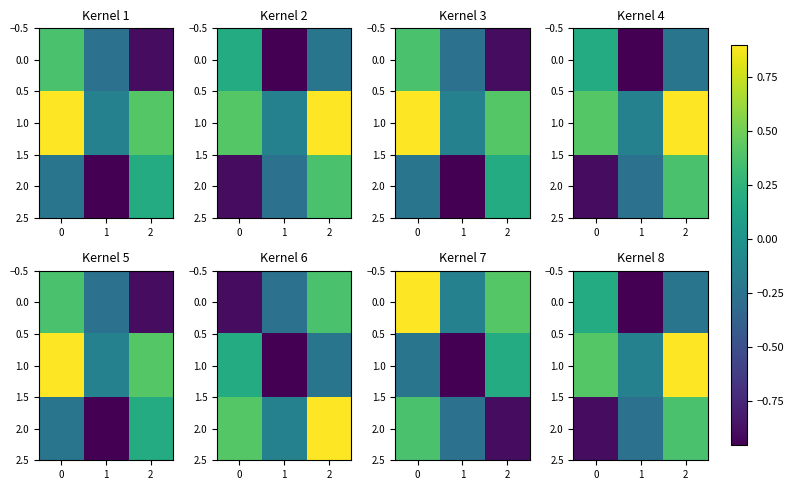

Which label corresponds to the largest value in the chart?

2